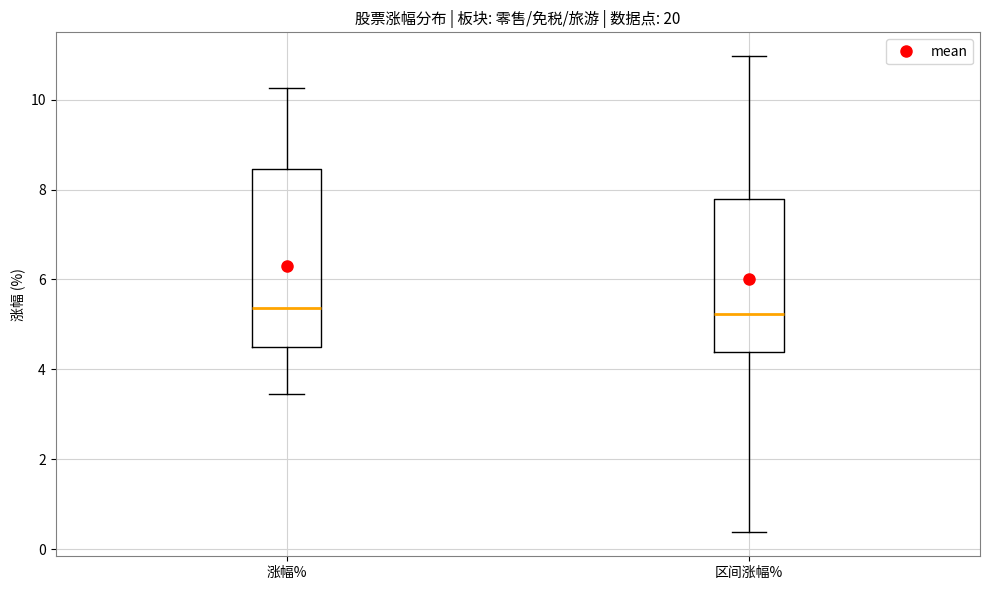

Reading left to right, transcribe this box plot: for each box, give where its median line is, the range the box spans, and where its two whiskers end, as read against the y-axis. The values are not printed on the chart, so give them approximately, as read against the axis.

涨幅%: median 5.4, box 4.6 to 8.4, whiskers 3.4 to 10.2
区间涨幅%: median 5.2, box 4.4 to 7.8, whiskers 0.4 to 11.0